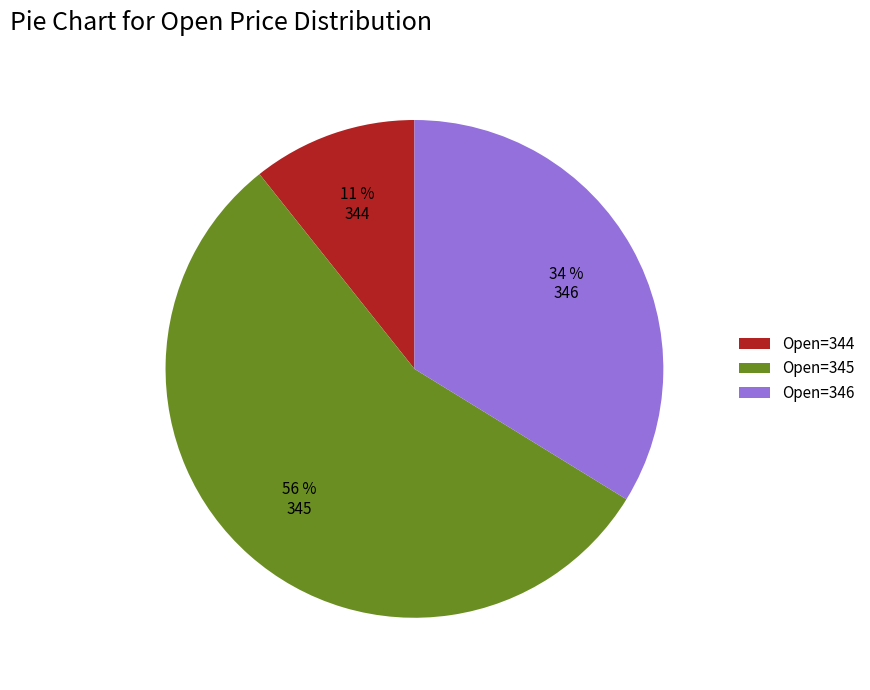

Does Open=346 account for over 50% of the chart?

No